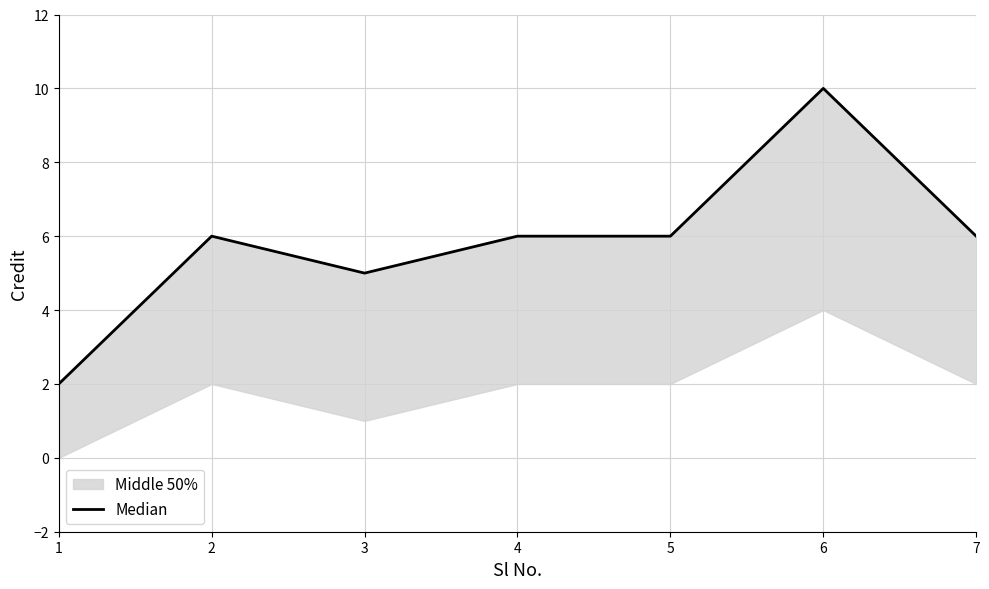

How many data points are above 6?

1